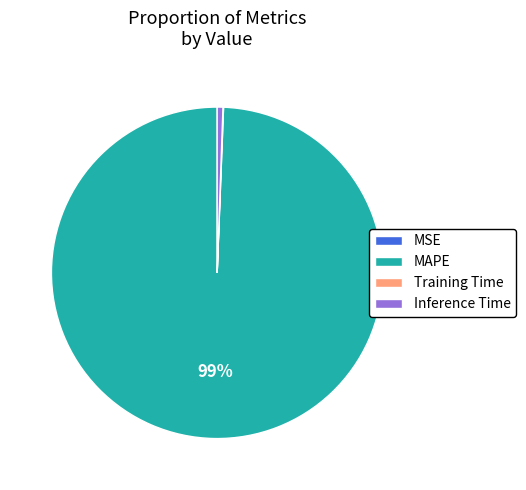

True or false: MAPE accounts for 99% of the total.

True